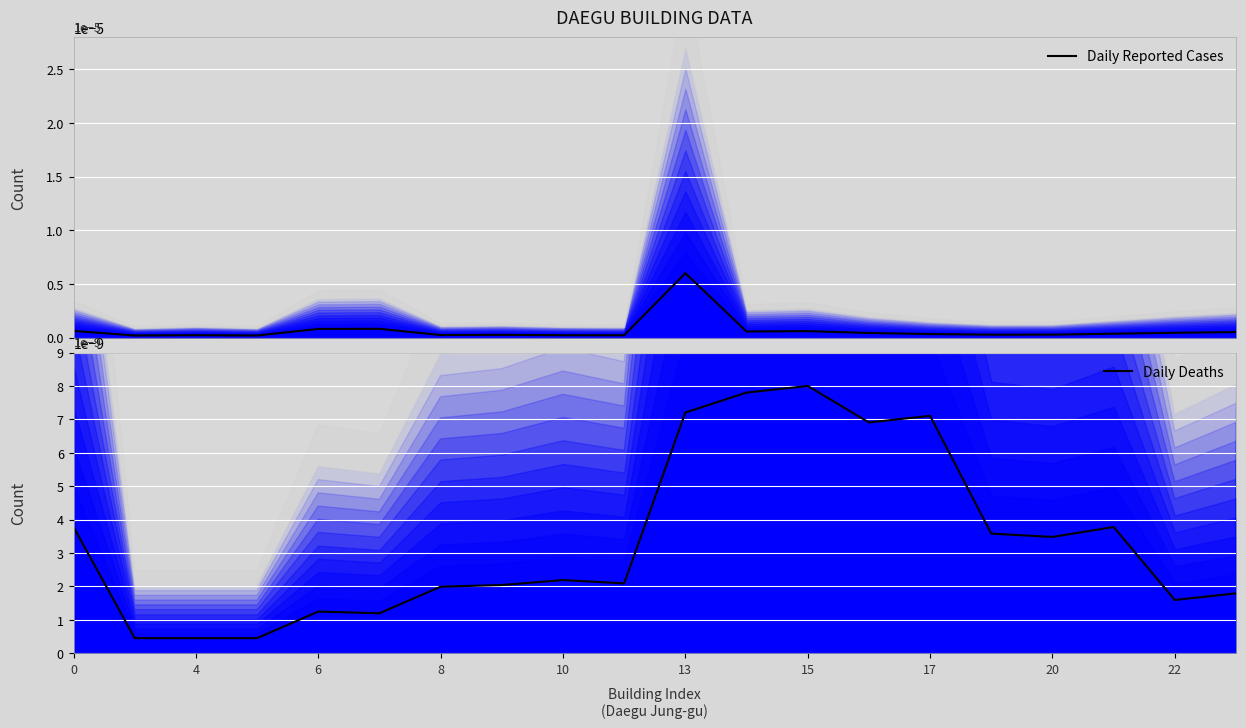

How many interior local valleys does the Daily Reported Cases series have?

6